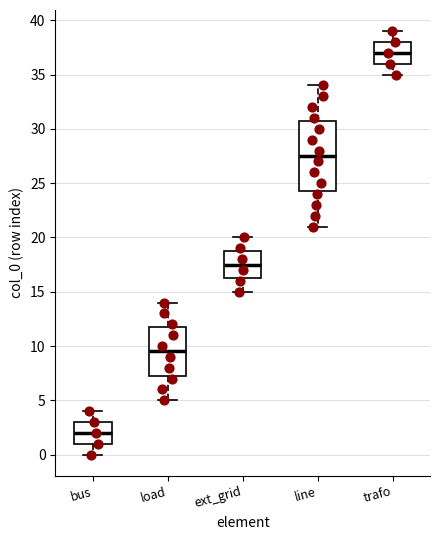

Reading left to right, transcribe this box plot: for each box, give where its median line is, the range the box spans, and where its two whiskers end, as read against the y-axis. The values are not printed on the chart, so give them approximately, as read against the axis.

bus: median 2.0, box 1.0 to 3.0, whiskers 0.0 to 4.0
load: median 9.5, box 7.5 to 12.0, whiskers 5.0 to 14.0
ext_grid: median 17.5, box 16.5 to 19.0, whiskers 15.0 to 20.0
line: median 27.5, box 24.5 to 31.0, whiskers 21.0 to 34.0
trafo: median 37.0, box 36.0 to 38.0, whiskers 35.0 to 39.0